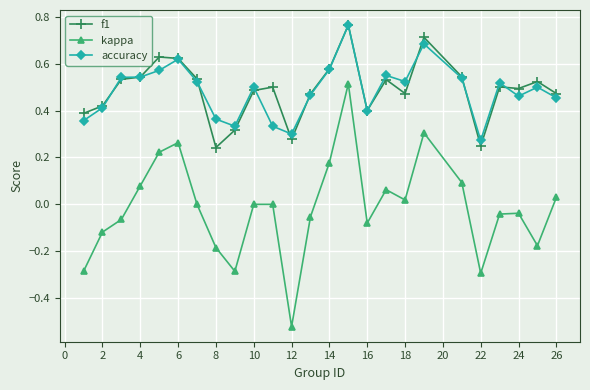

True or false: accuracy and kappa intersect in this chart.

False